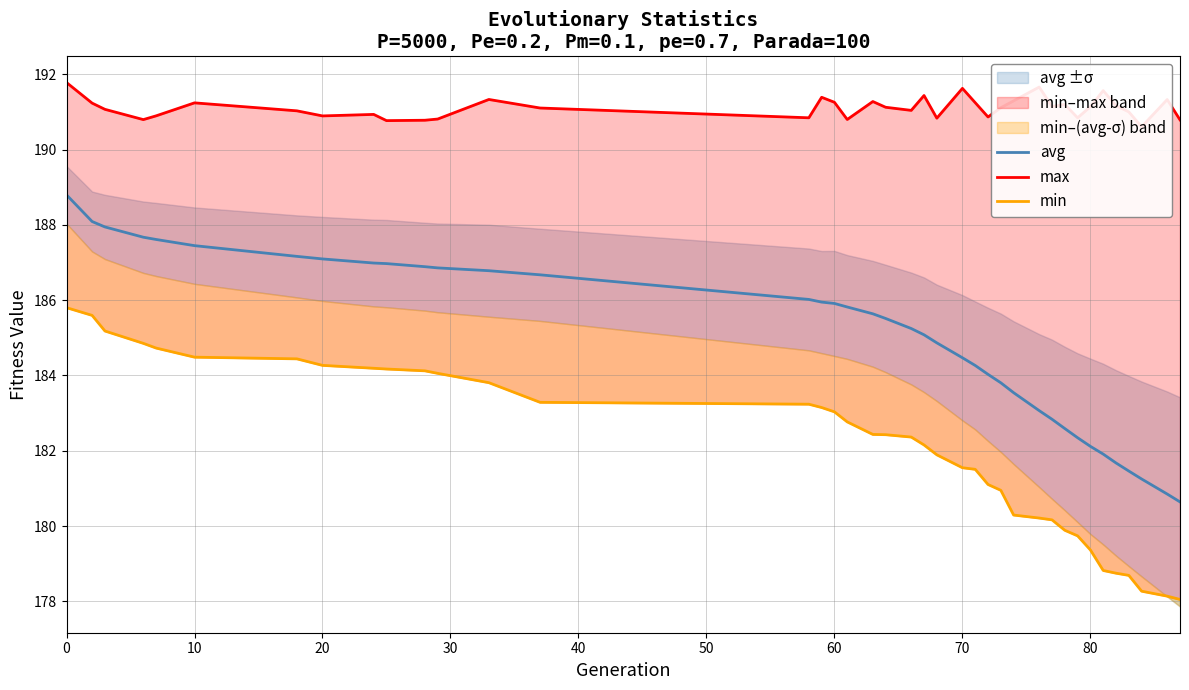

Is it true that max equals 305.0 at 0?

False